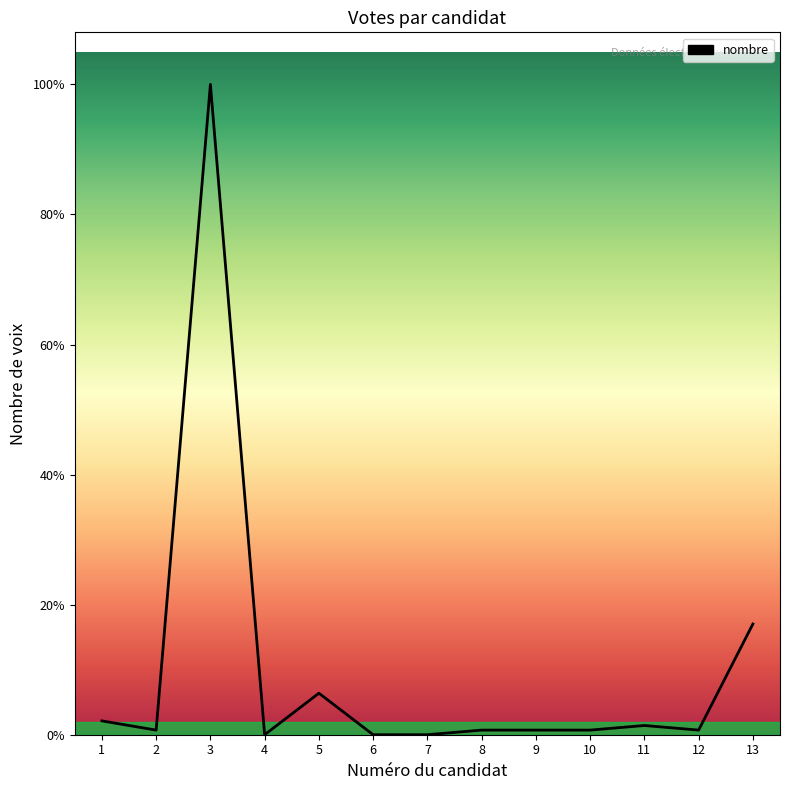

What is the difference between the maximum and second lowest values?

141